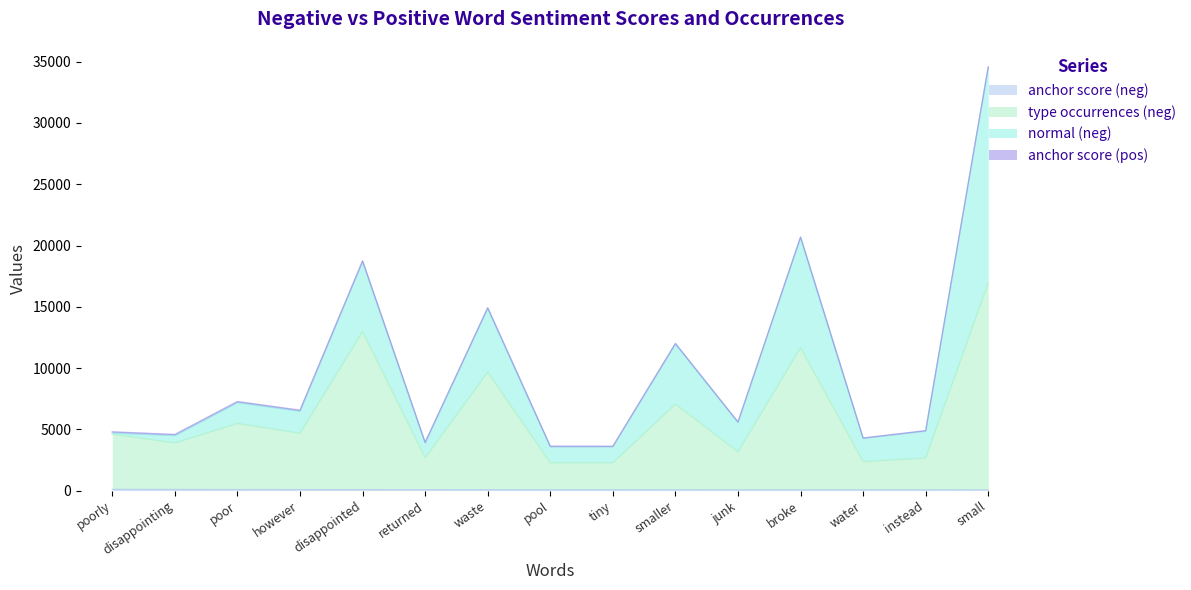

Does the chart display data point markers on the line(s)?

No